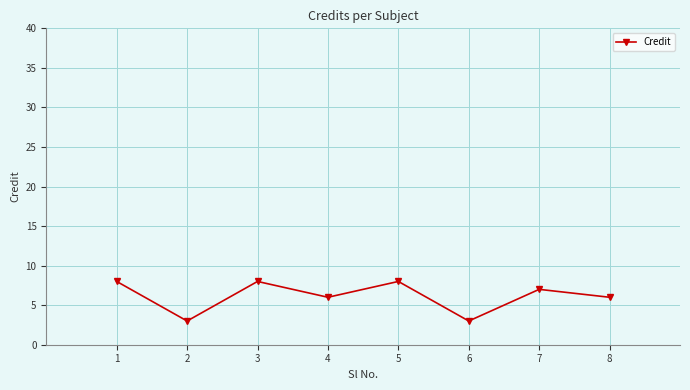

What is the change in value from 1 to 6?

-5